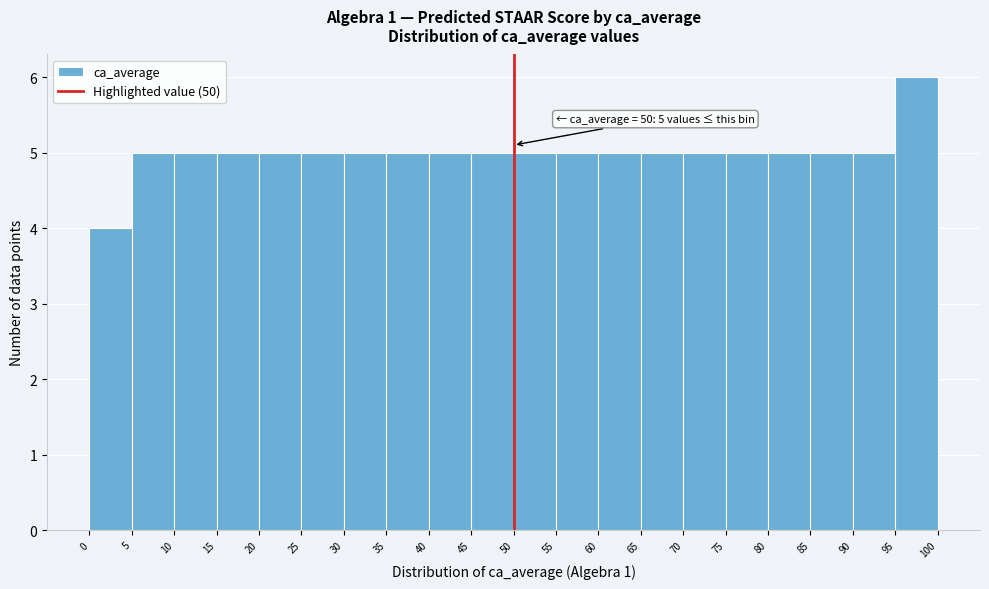

Over which range of the x-axis is the bar tallest?

95 to 100